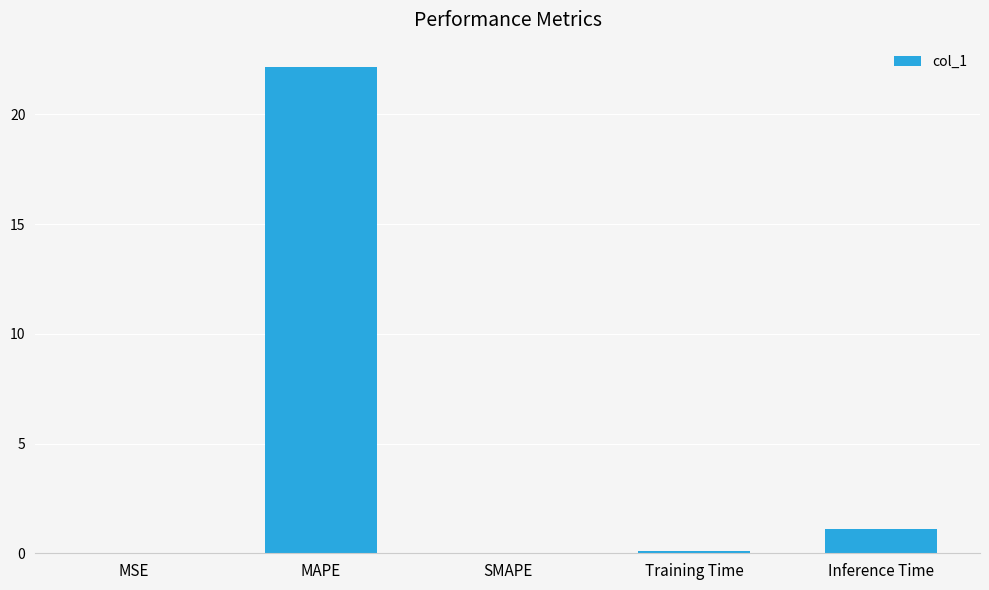

Where is the data nearest to the value 11?

Inference Time